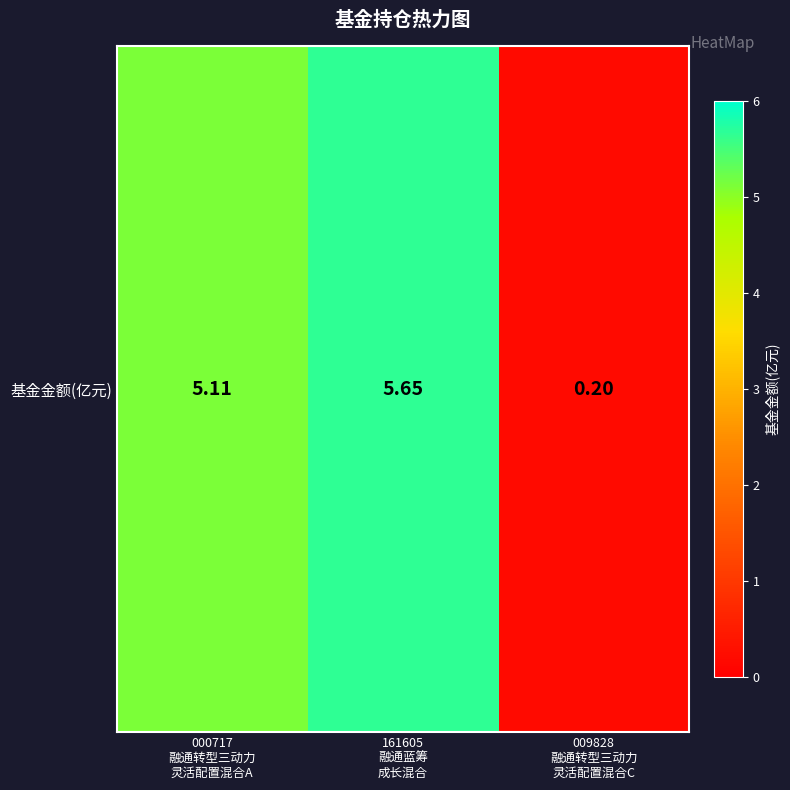

Rank the categories by value from highest to lowest.

161605
融通蓝筹
成长混合, 000717
融通转型三动力
灵活配置混合A, 009828
融通转型三动力
灵活配置混合C